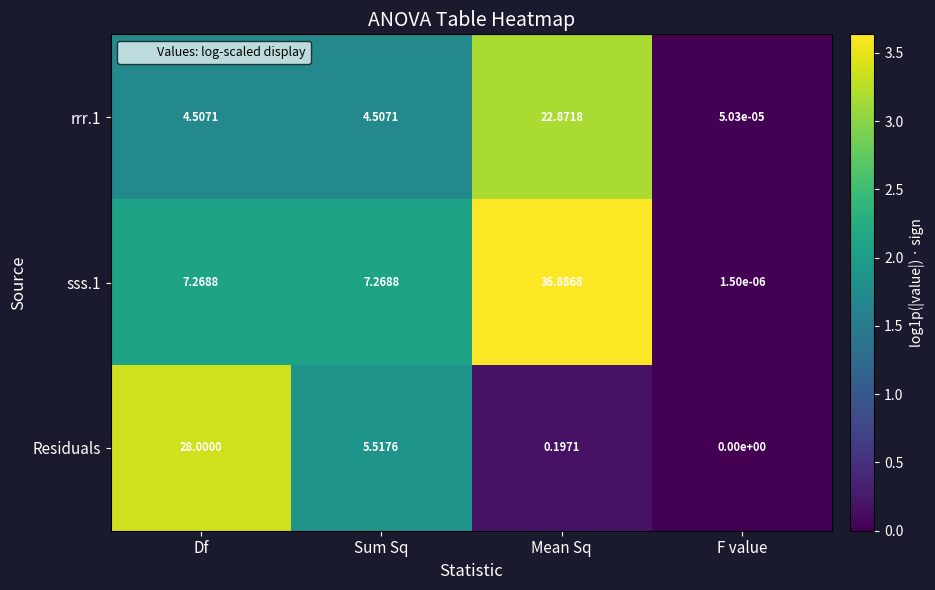

At which label does rrr.1 first exceed 4?

Df